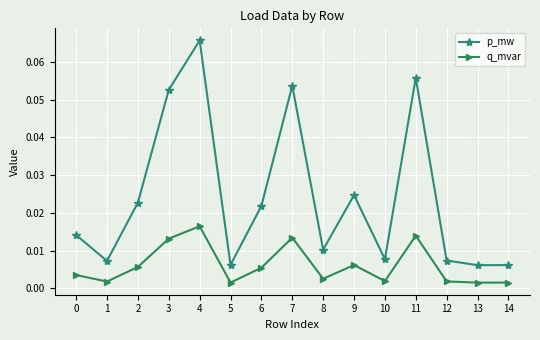

At how many categories does at least one series exceed 0?

15